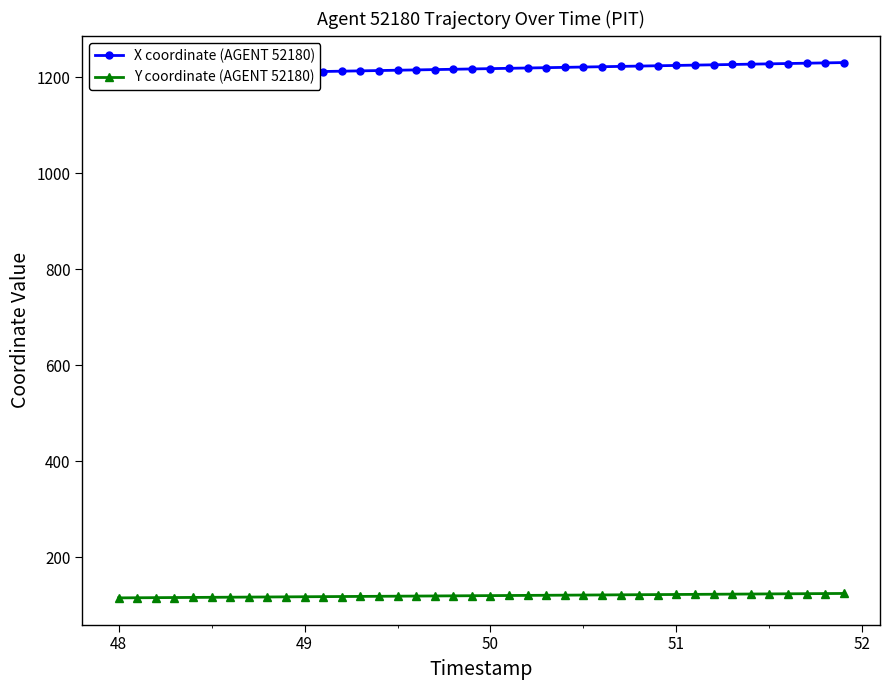

What is the lowest value of the Y coordinate (AGENT 52180) series?

115.3